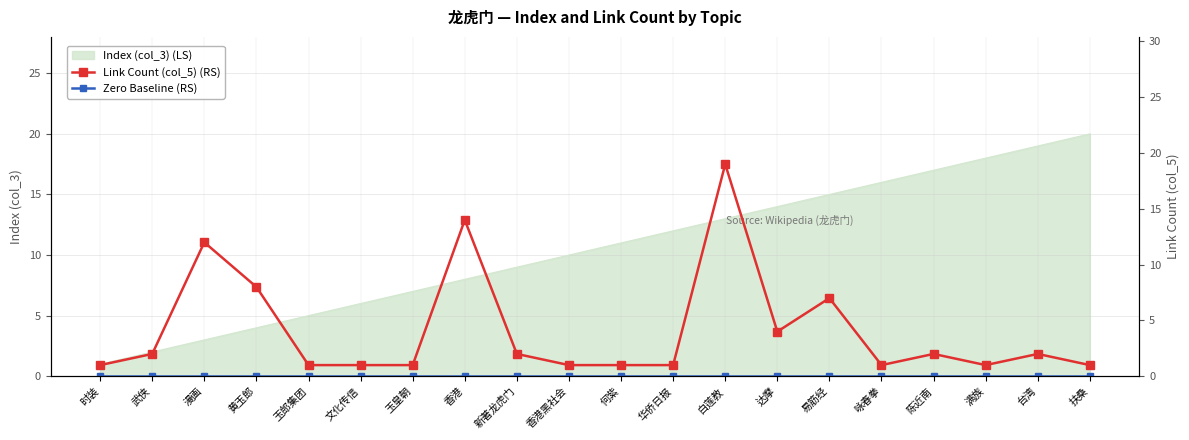

True or false: Link Count (col_5) (RS) and Zero Baseline (RS) cross at least once.

False